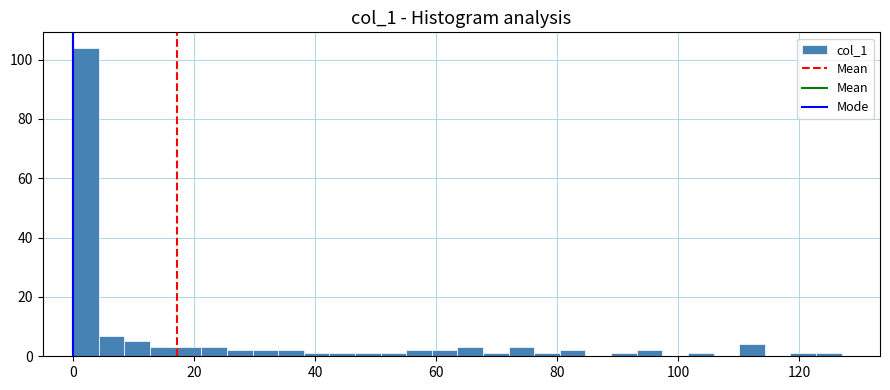

Read against the x-axis, roughly where is the centre of the tallest bar?

2